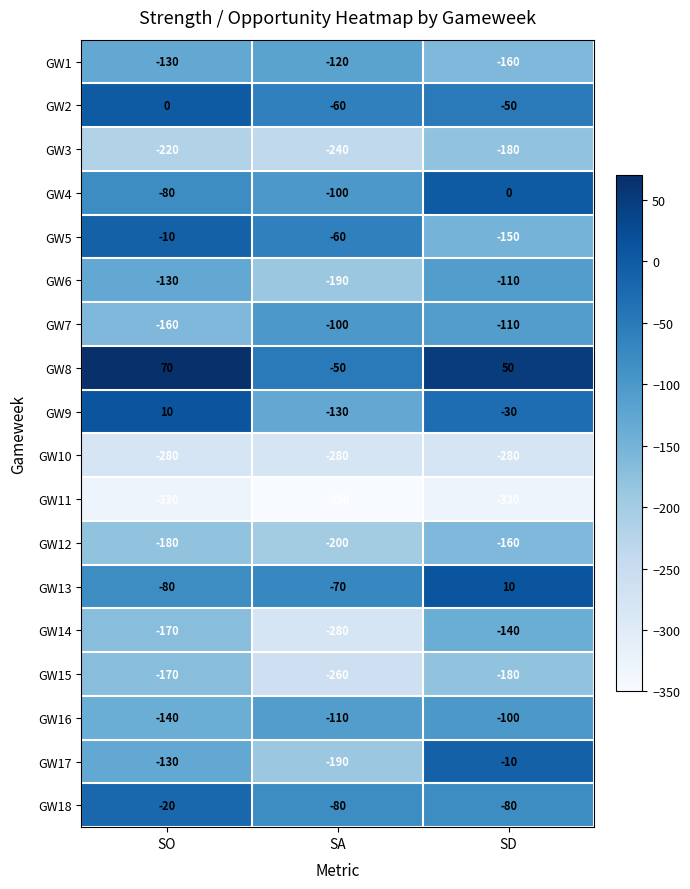

How many data points does each series have?

3